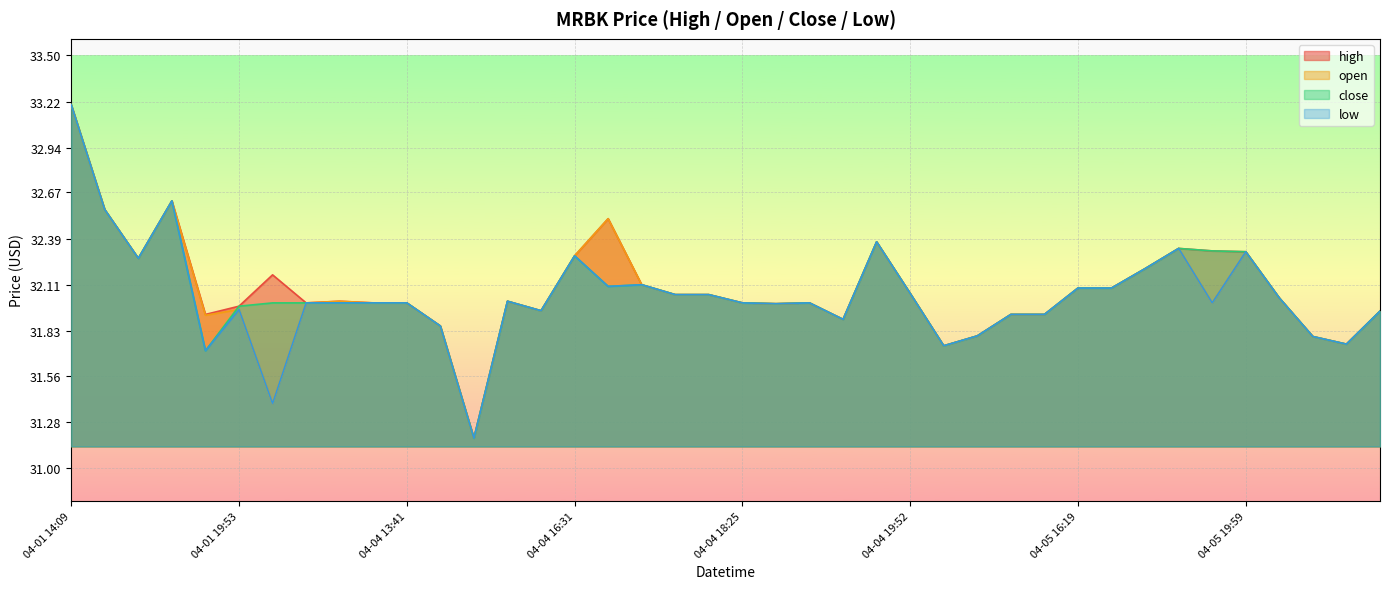

At which category is the sum across all series the highest?

04-01 14:09